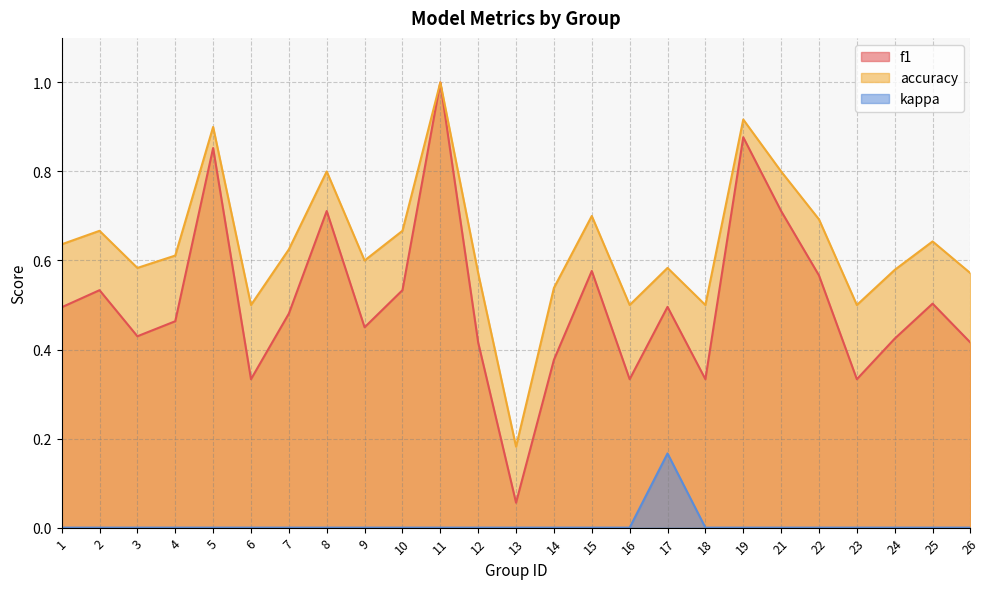

True or false: accuracy and kappa cross at least once.

False